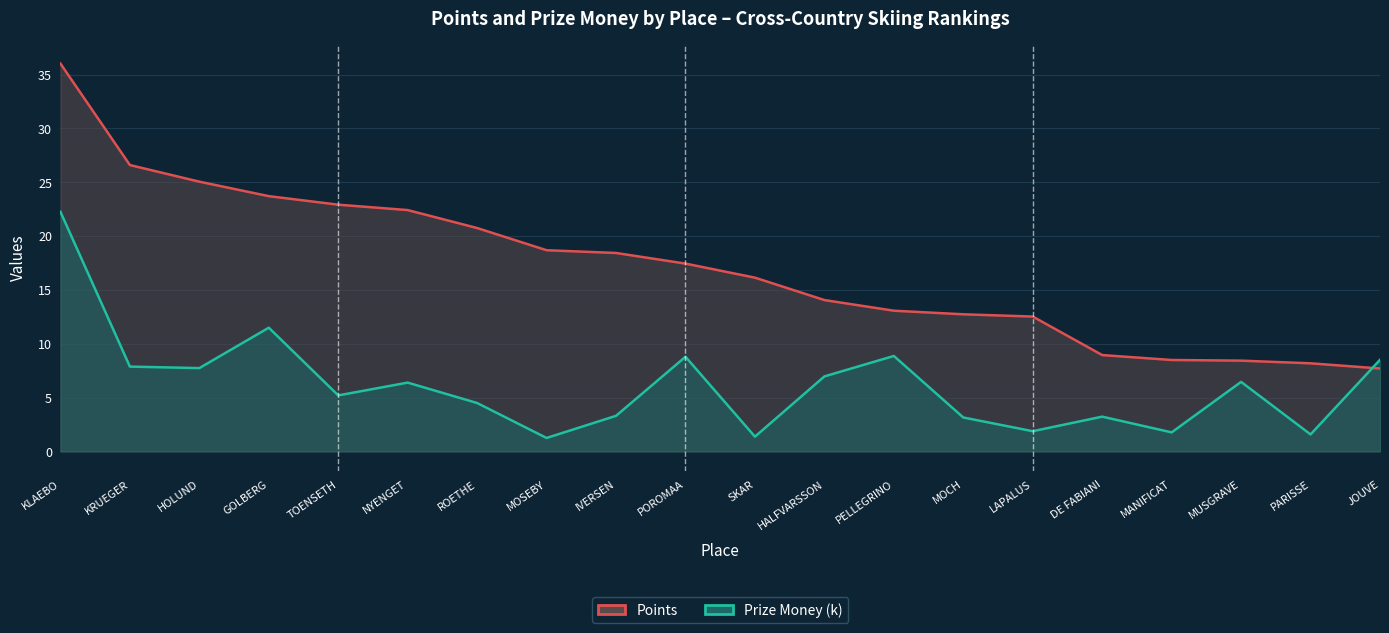

At which label does Prize Money (k) reach its peak?

KLAEBO